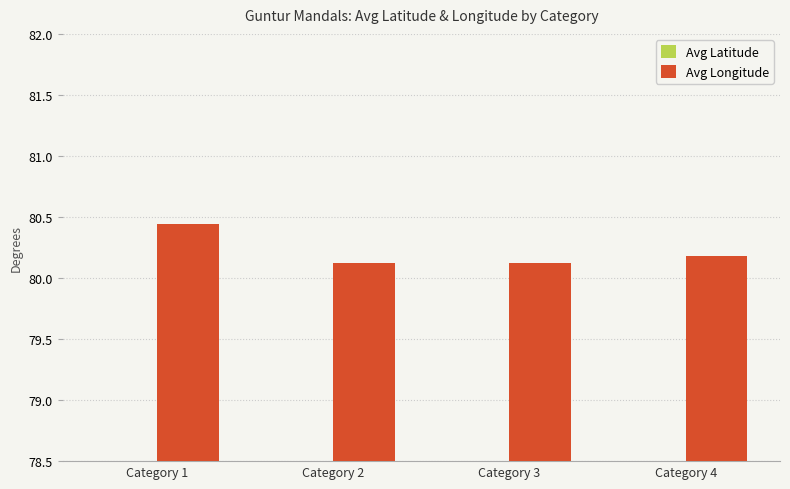

Reading left to right, list all the values displayed in this chart.

Avg Latitude: 16.2	16.3	16.3	16.3
Avg Longitude: 80.4	80.1	80.1	80.2